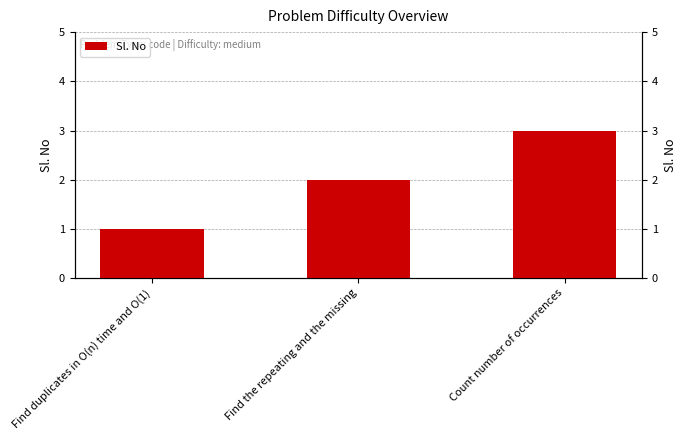

What position from the right is Find the repeating and the missing?

2